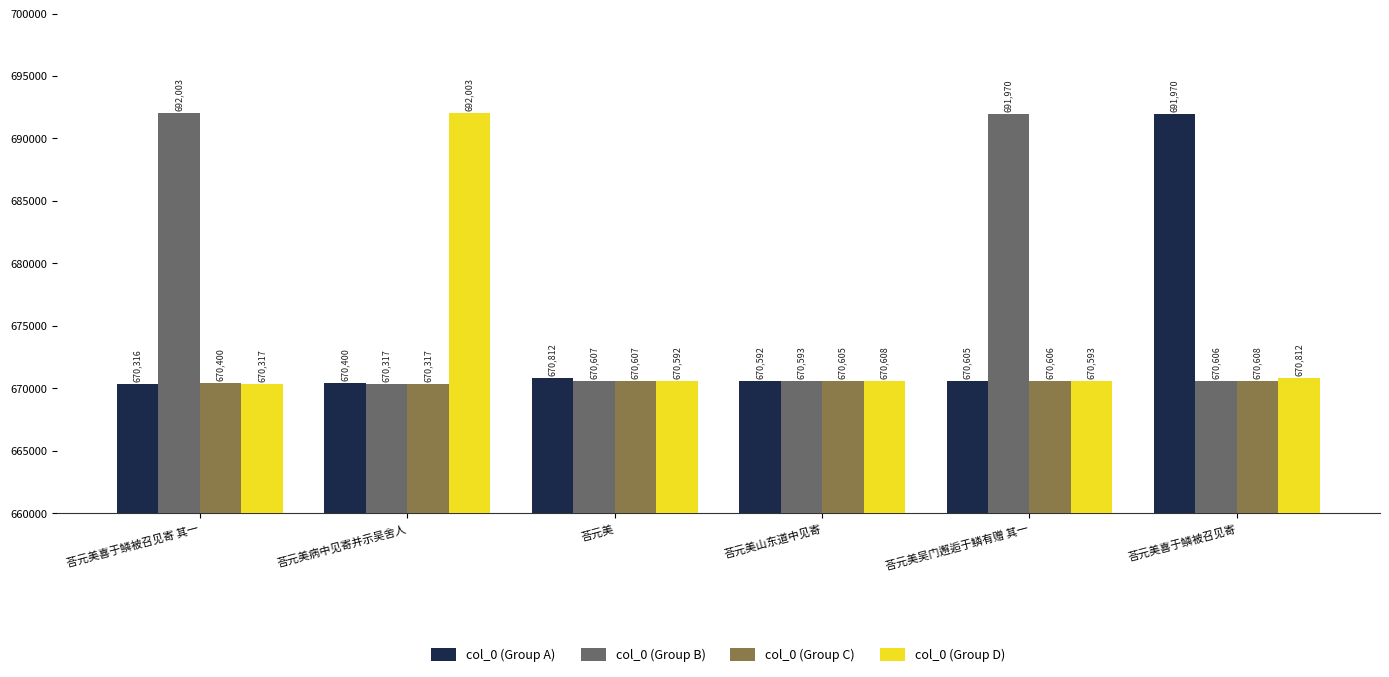

At which label does col_0 (Group B) first exceed 670607?

荅元美喜于鳞被召见寄 其一